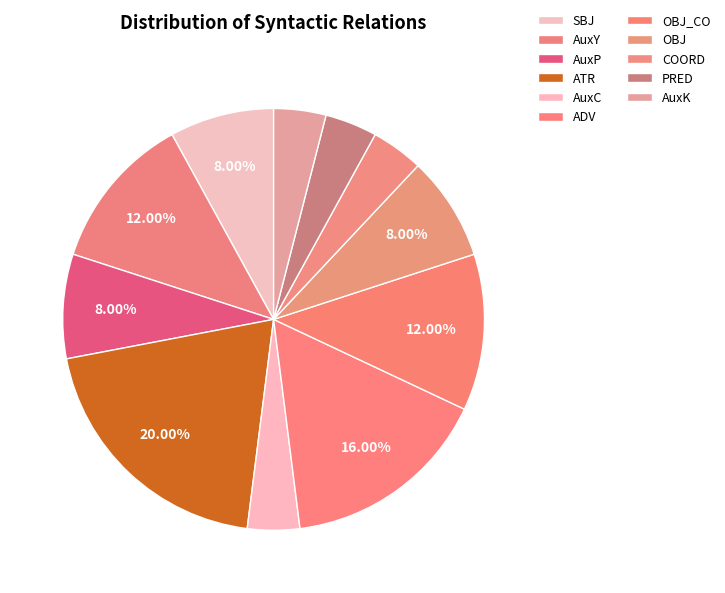

To the nearest percent, what is the average slice percentage?

9%